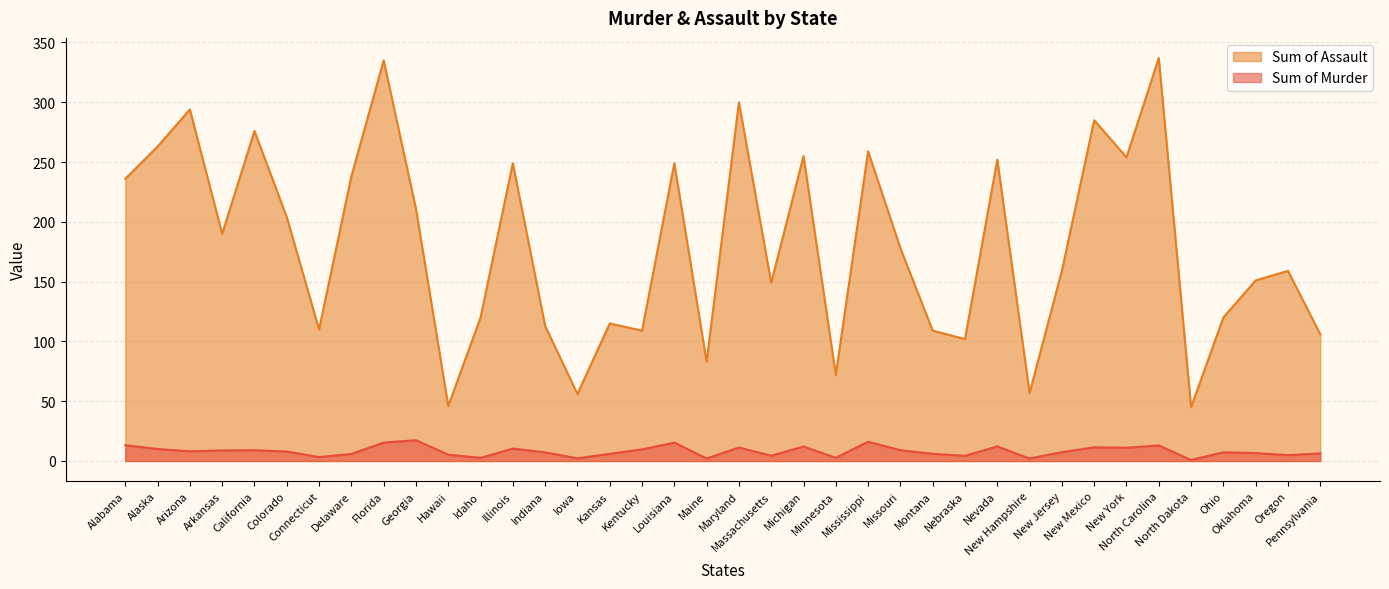

At which category is the sum across all series the highest?

Florida